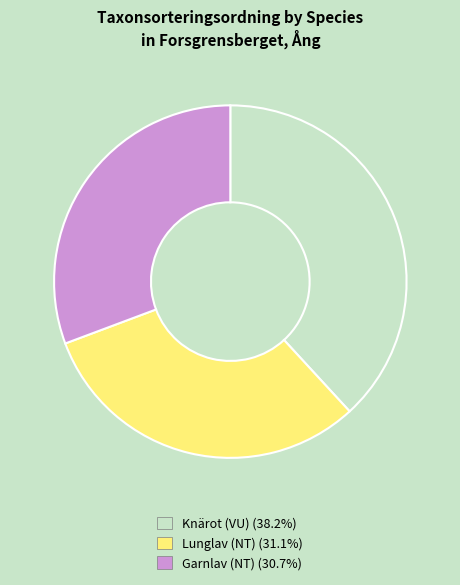

How many slices are in this pie chart?

3